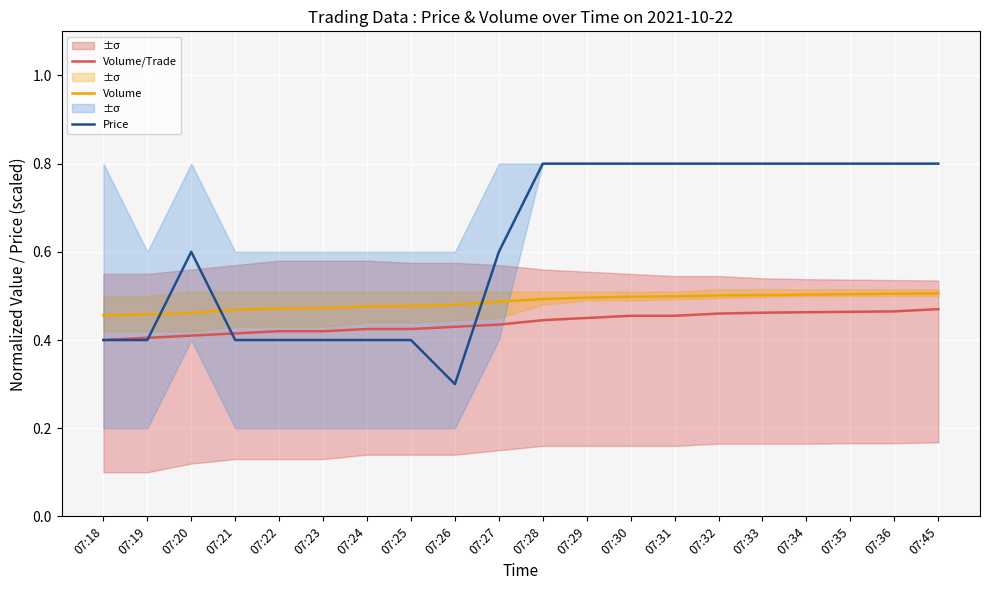

Which series has the largest range (max minus min)?

Price